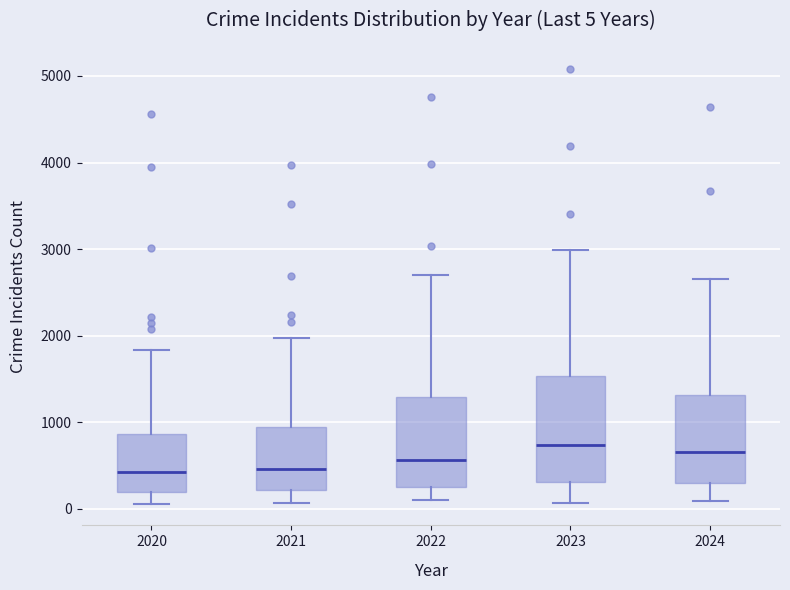

Which box is the tallest, from its lower edge to its upper edge?

2023